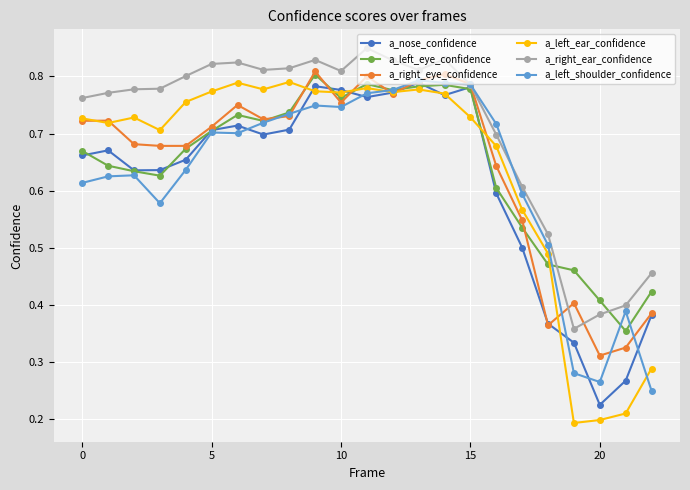

Which series has the widest spread of values?

a_left_ear_confidence